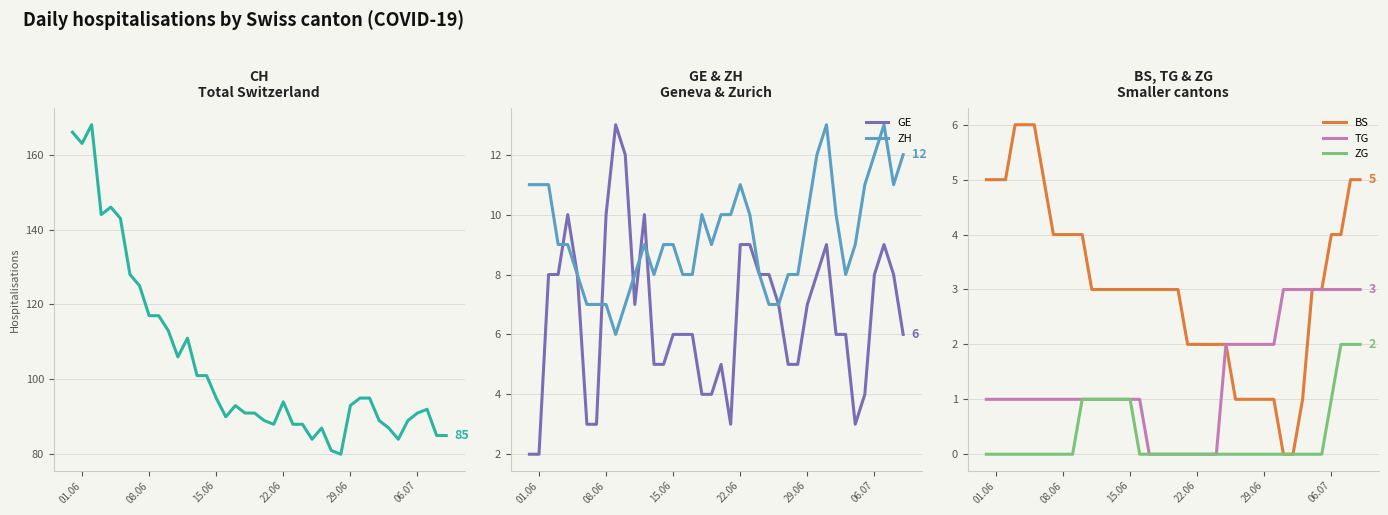

What is the difference between the maximum and minimum values in the BS series?

6